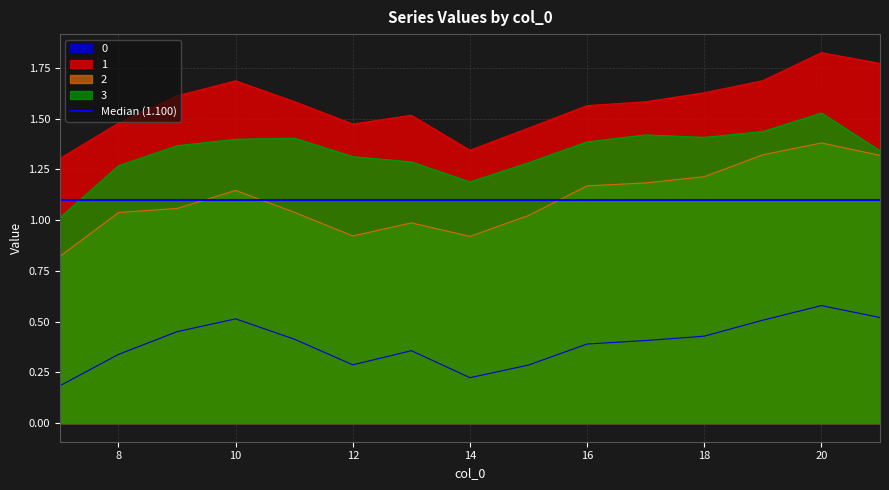

Is it true that 1 equals 0.5 at 8?

False